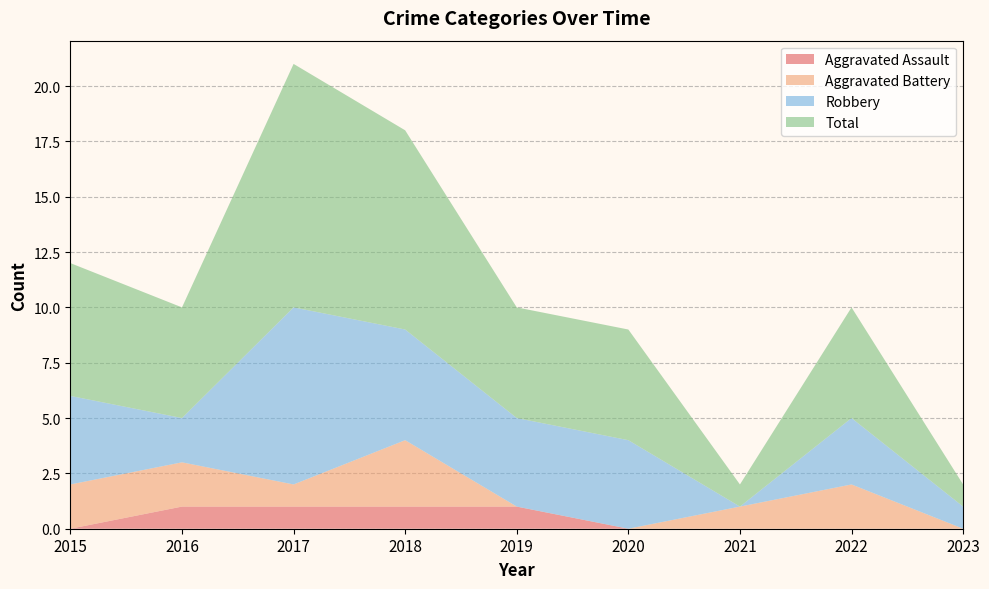

How many Aggravated Battery values are between 0 and 2?

8